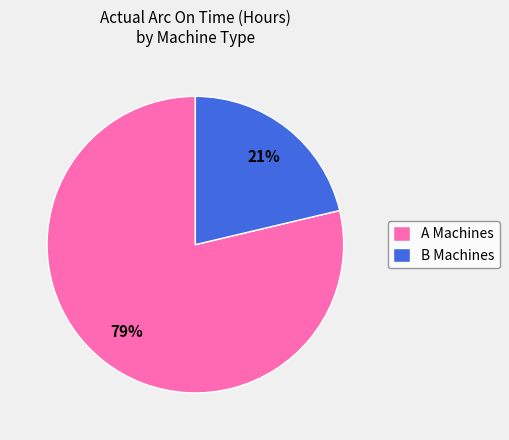

Is it true that A Machines is 73% of the pie?

False